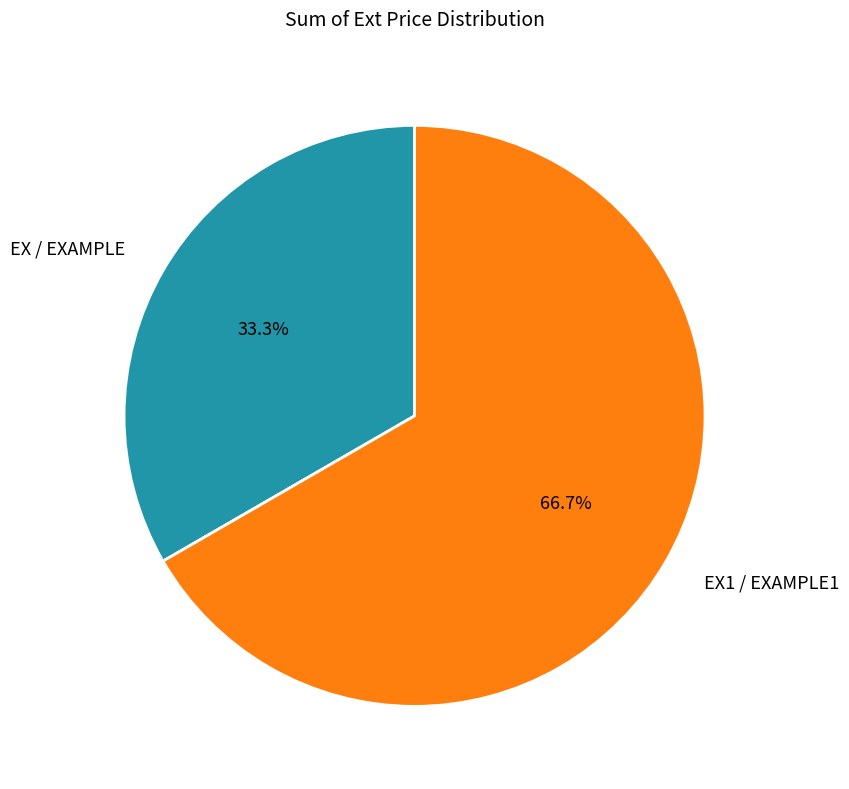

How many slices are in this pie chart?

2